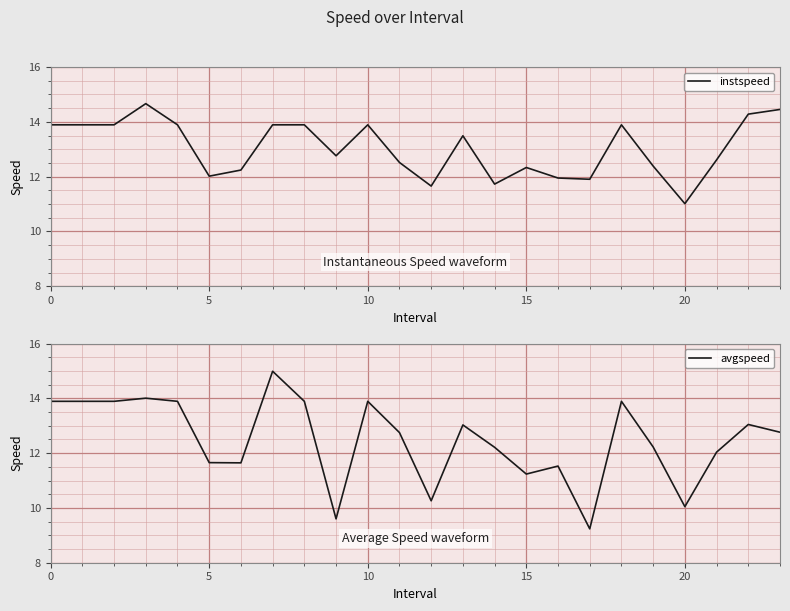

Which category has the lowest value in the instspeed series?

20